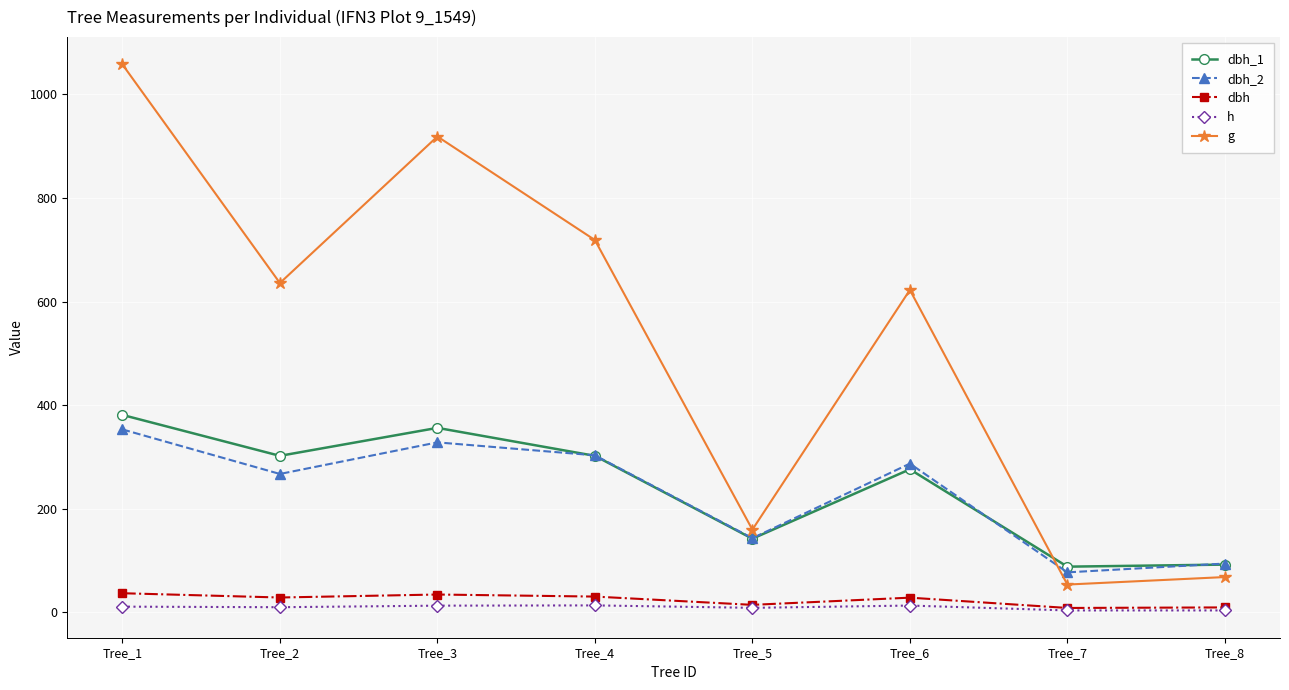

True or false: dbh has a value of 8.2 at Tree_7.

True